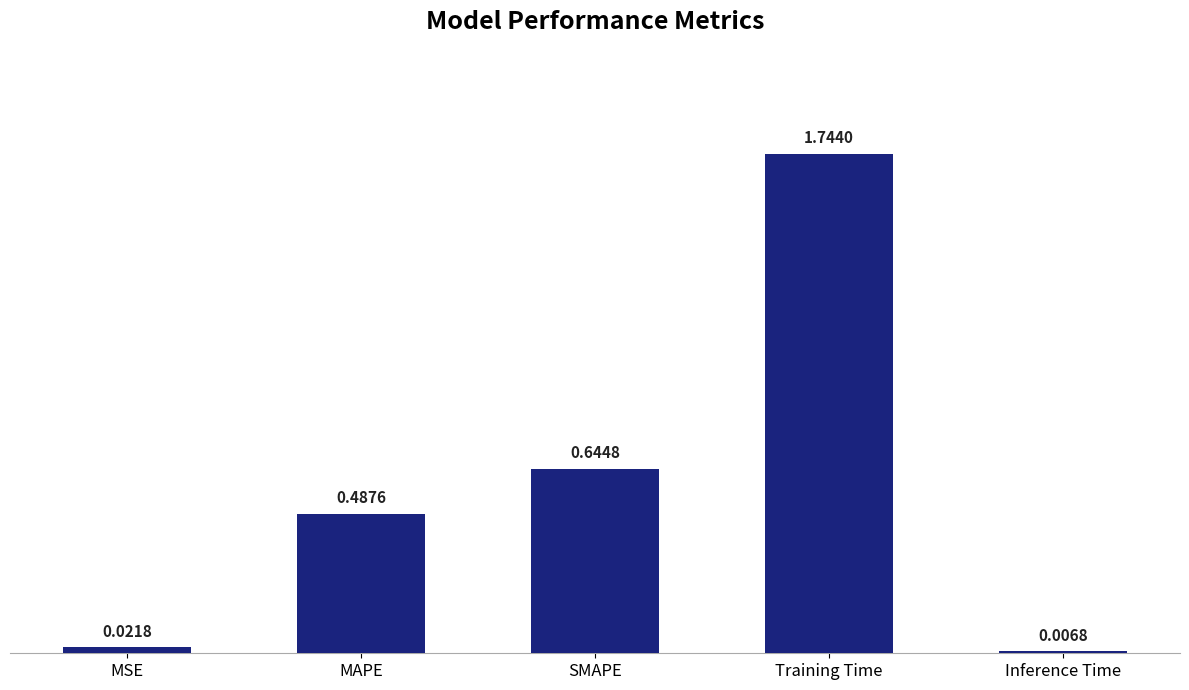

Where is the data nearest to the value 0?

Inference Time